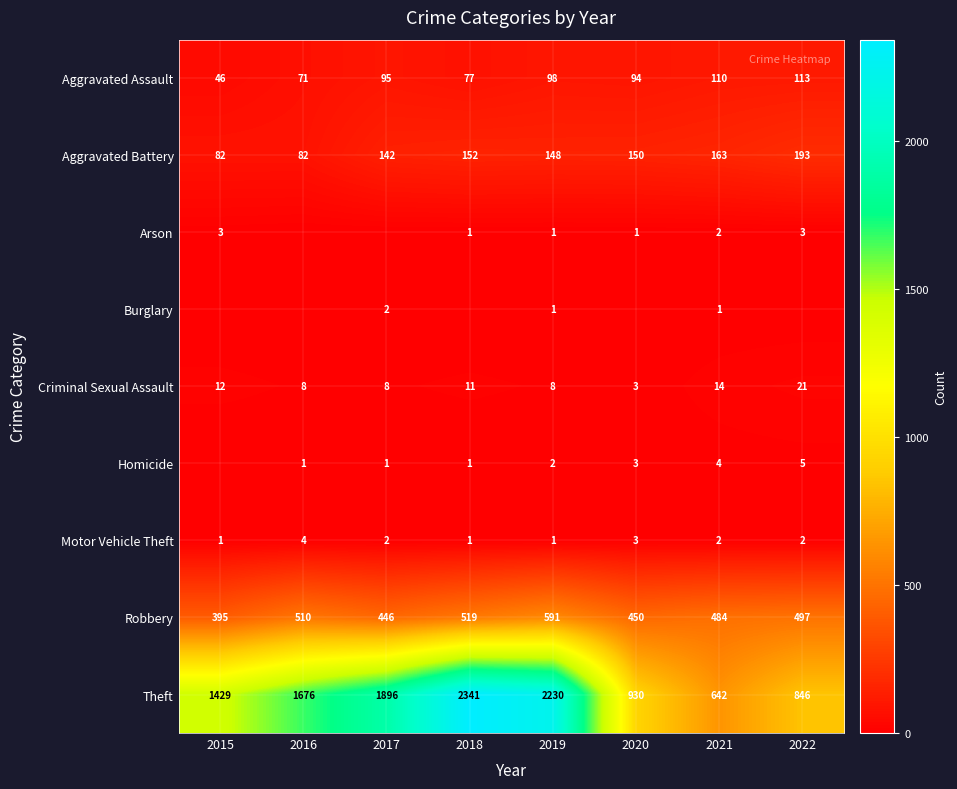

What is the difference between the maximum and second lowest values in the Motor Vehicle Theft series?

3